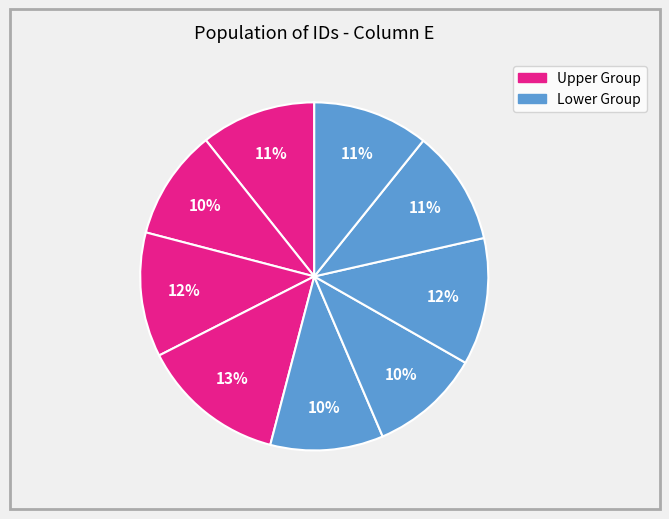

Is there any slice that represents more than half of the pie?

No